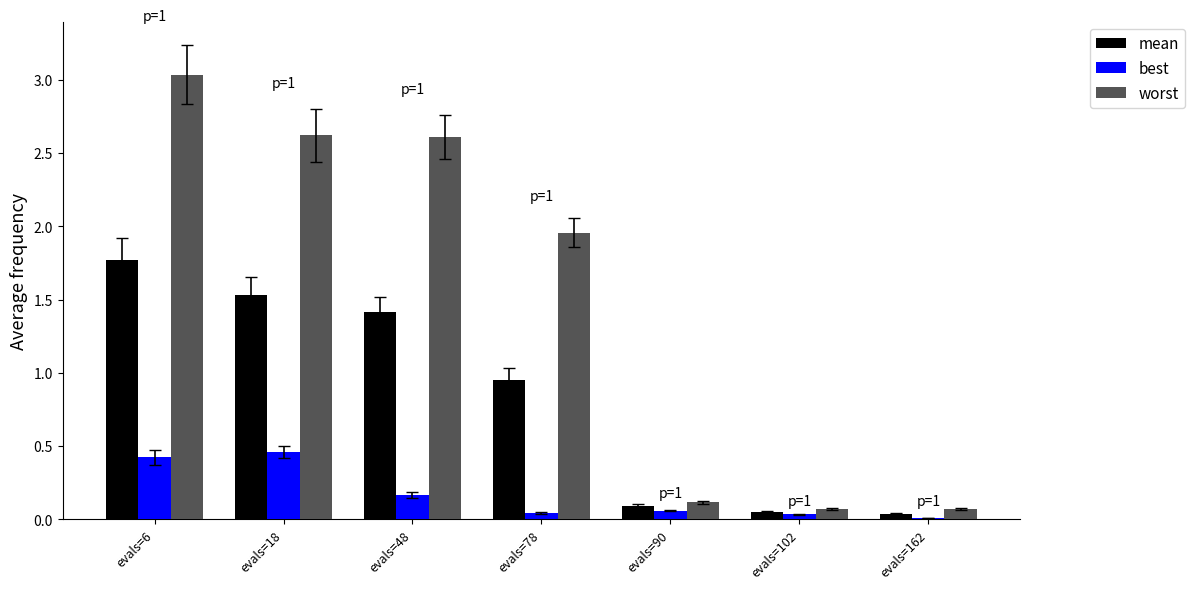

What is the sum of all best values?

1.2